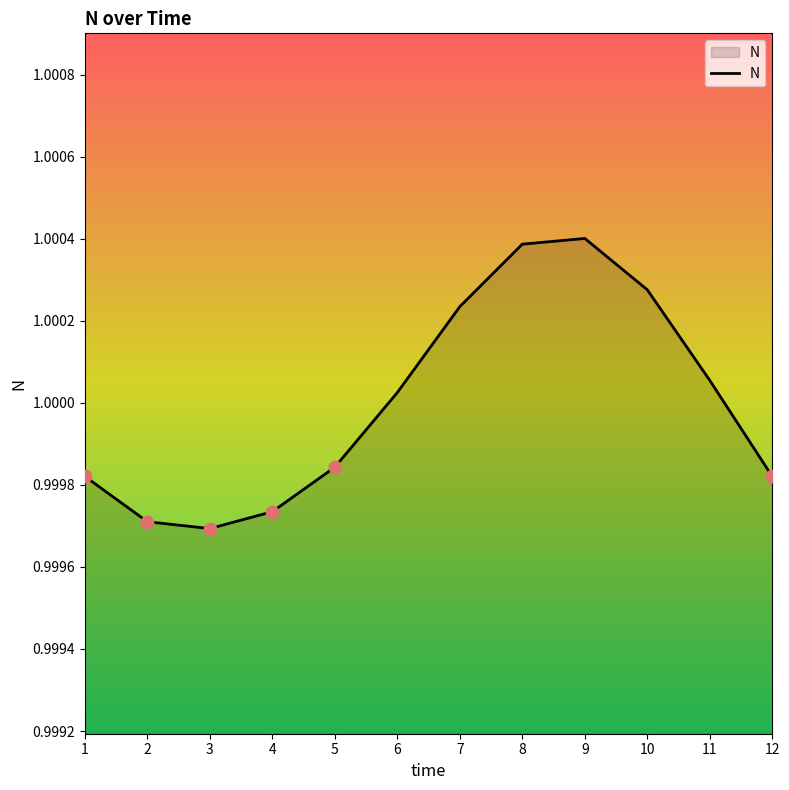

Between 5 and 12, which is larger?

5